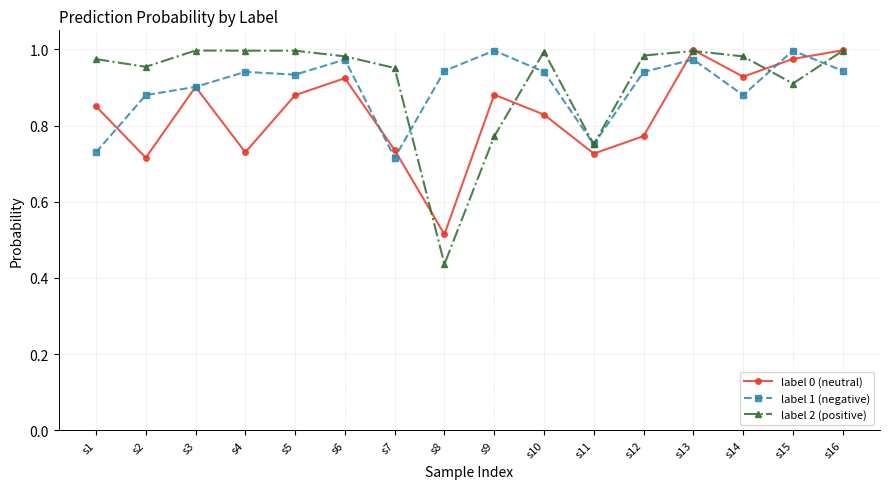

True or false: label 0 (neutral) and label 2 (positive) intersect in this chart.

True